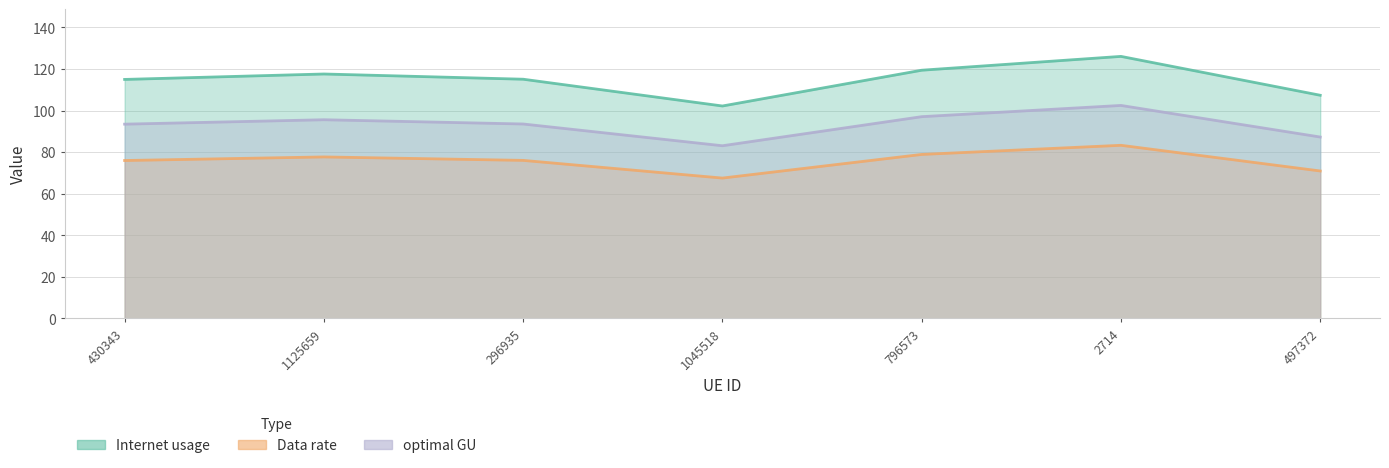

At which category is the sum across all series the highest?

2714